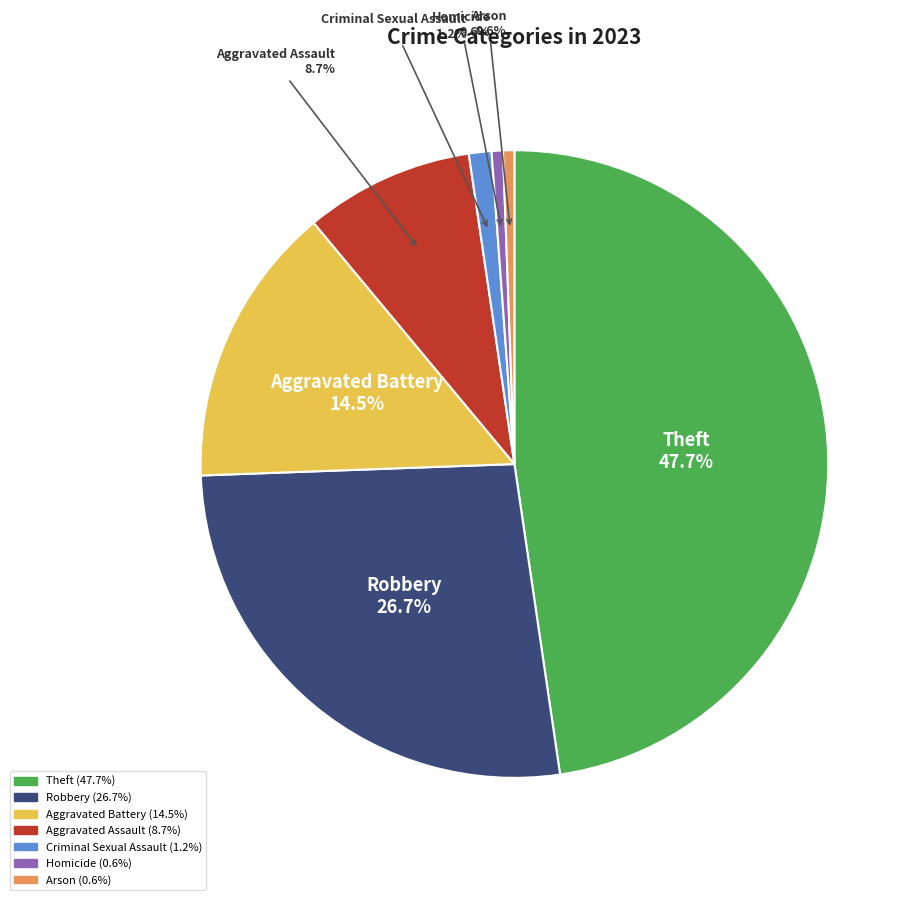

The Robbery slice represents 27% of the pie. True or false?

True